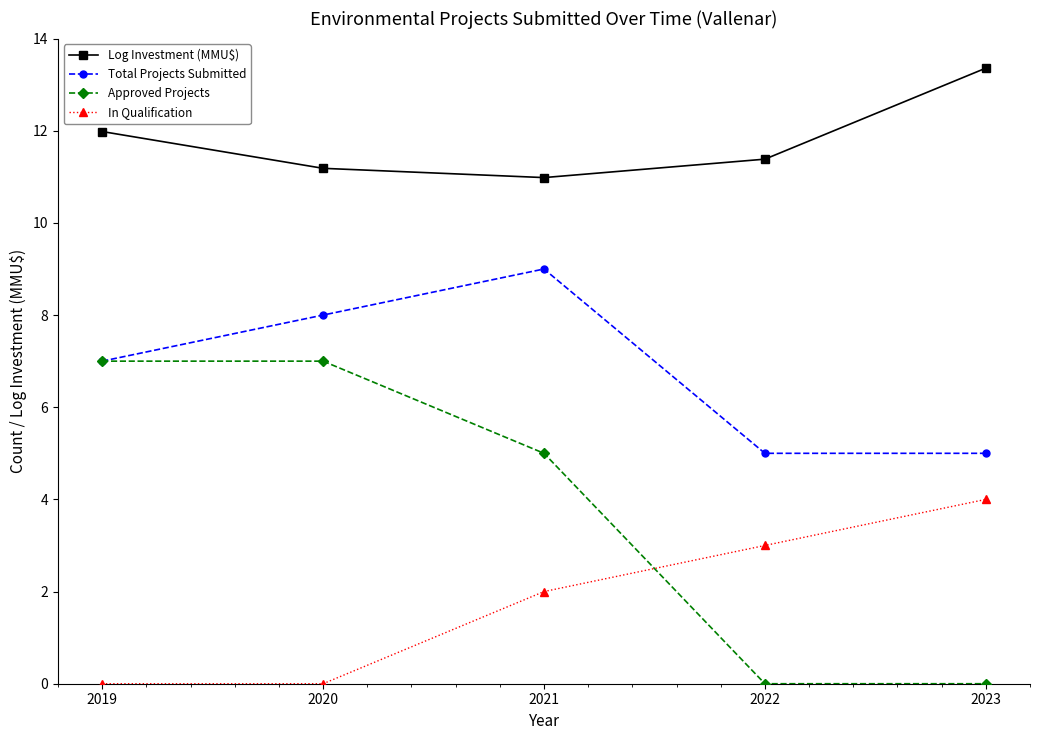

True or false: In Qualification and Approved Projects intersect in this chart.

True